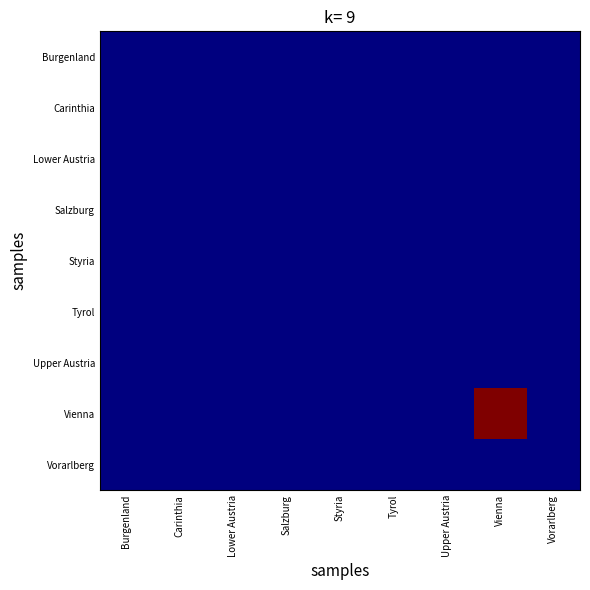

At which category is the sum across all series the highest?

Vienna